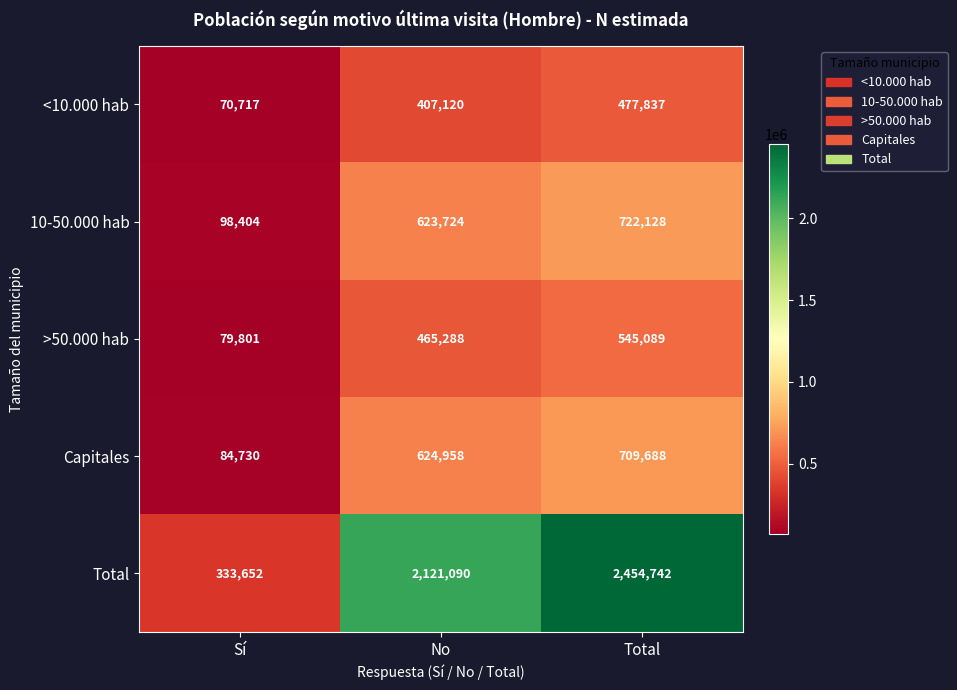

List the series in order of their peak value, highest first.

Total, 10-50.000 hab, Capitales, >50.000 hab, <10.000 hab